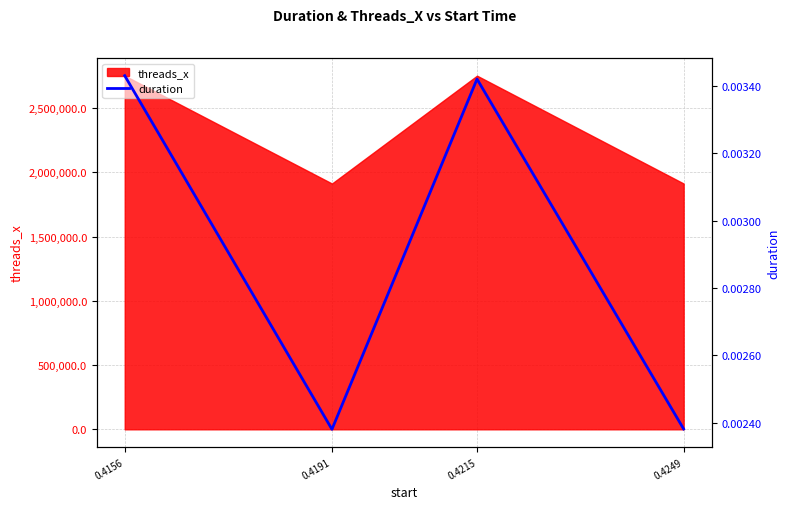

At which category does the data reach its first local peak?

0.4215